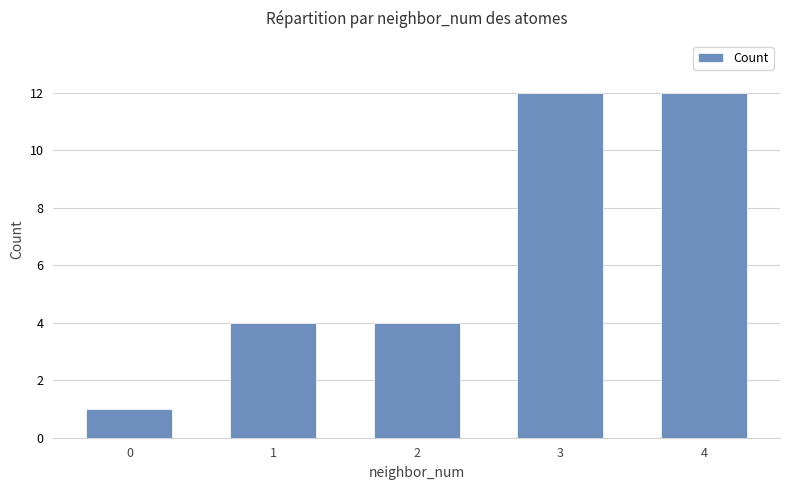

What is the greatest value displayed?

12